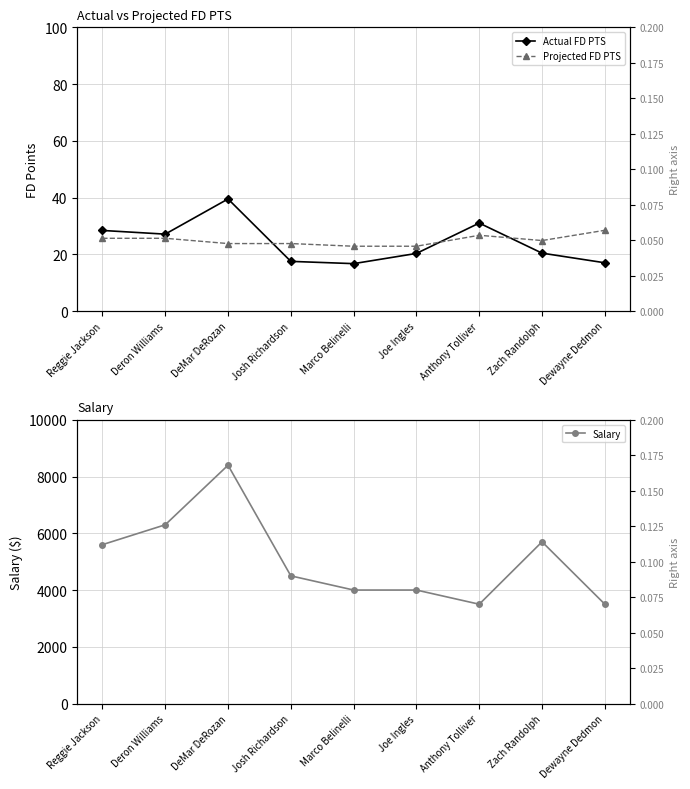

Which series has the largest total across all categories?

Salary